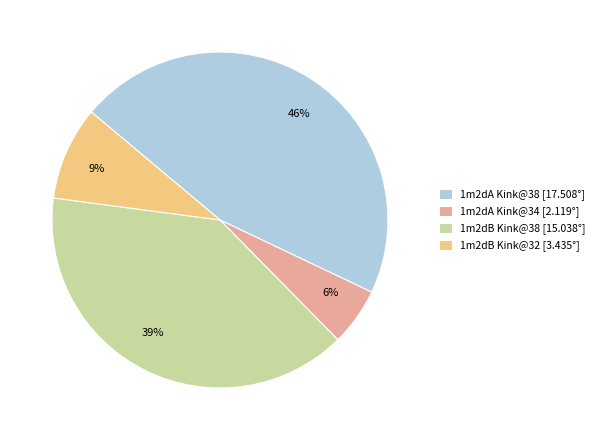

To the nearest percent, what is the average slice percentage?

25%